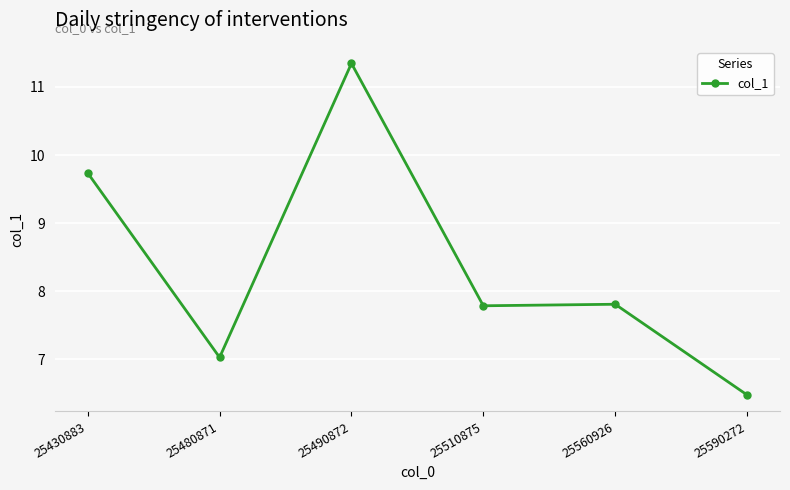

The chart shows a value of 9.7 at 25430883. True or false?

True